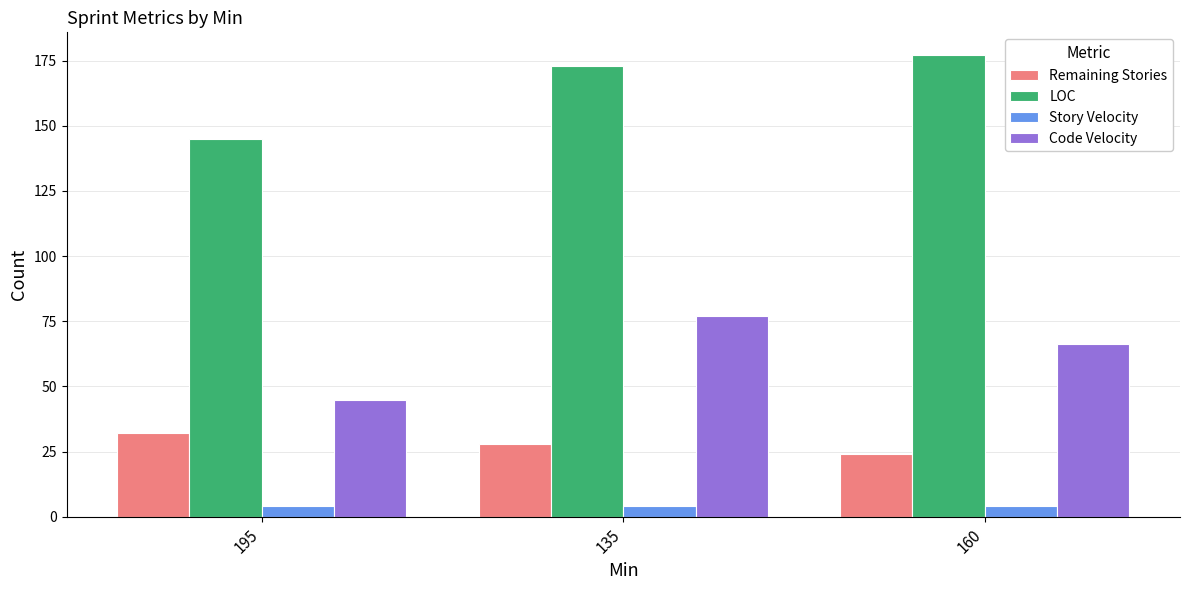

Which series changed the most between 195 and 160?

LOC